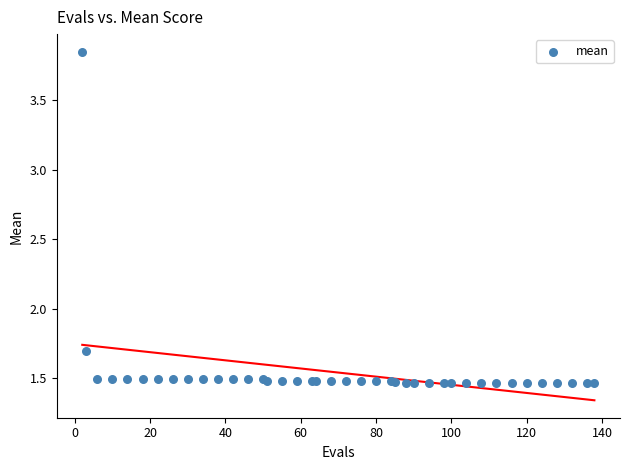

What Y value in the scatter plot is closest to 2?

1.7